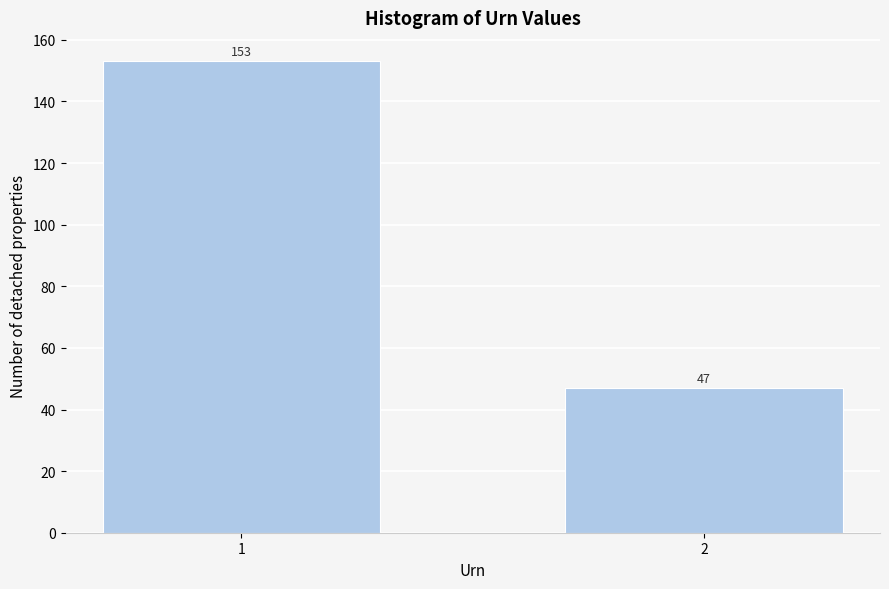

Reading left to right, what are all the values shown in this chart?

1=153	2=47